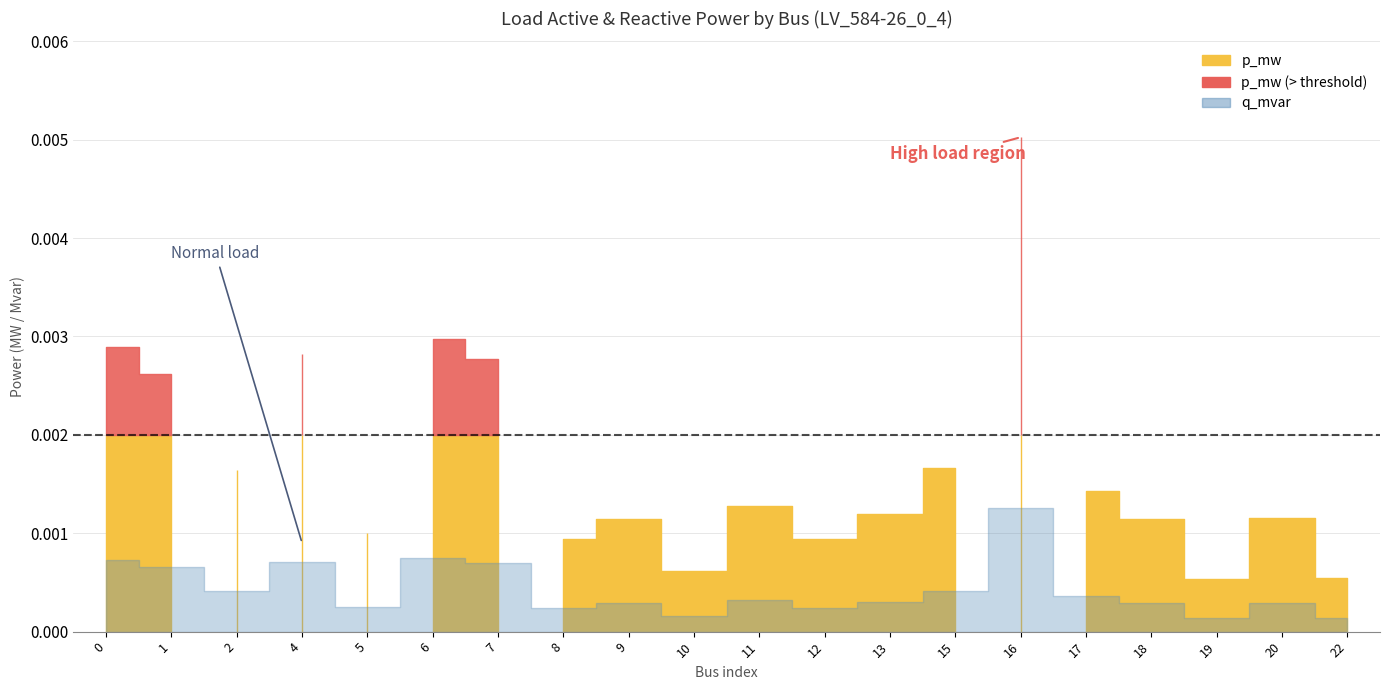

True or false: p_mw and q_mvar intersect in this chart.

False